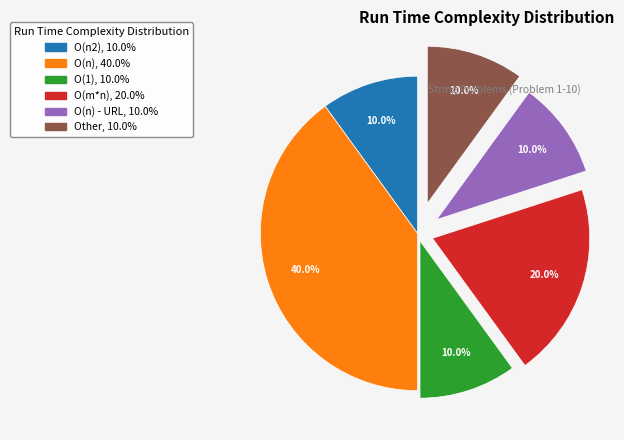

Count the number of slices in the pie.

6